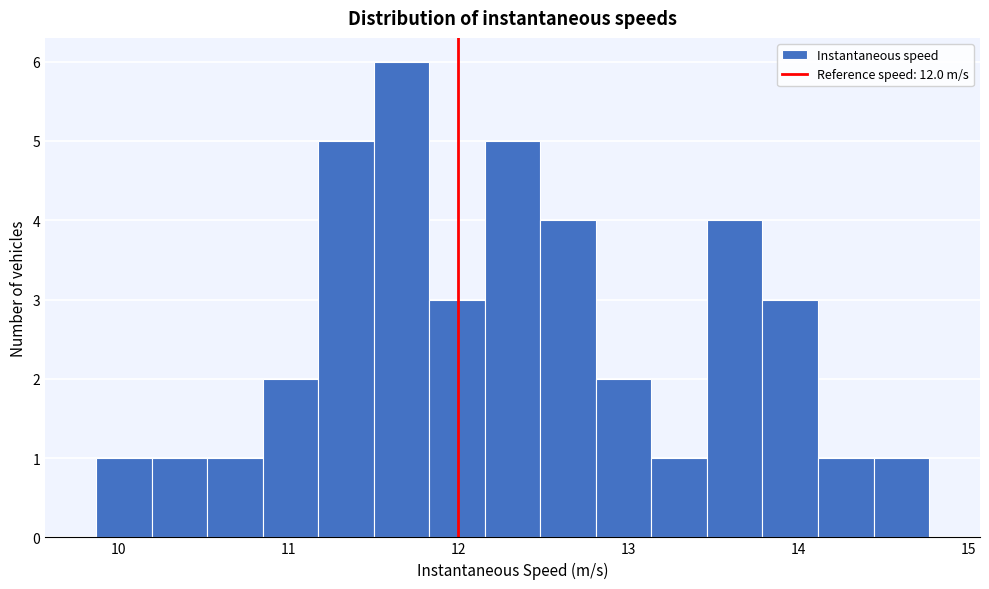

Read against the x-axis, roughly where is the centre of the tallest bar?

11.7